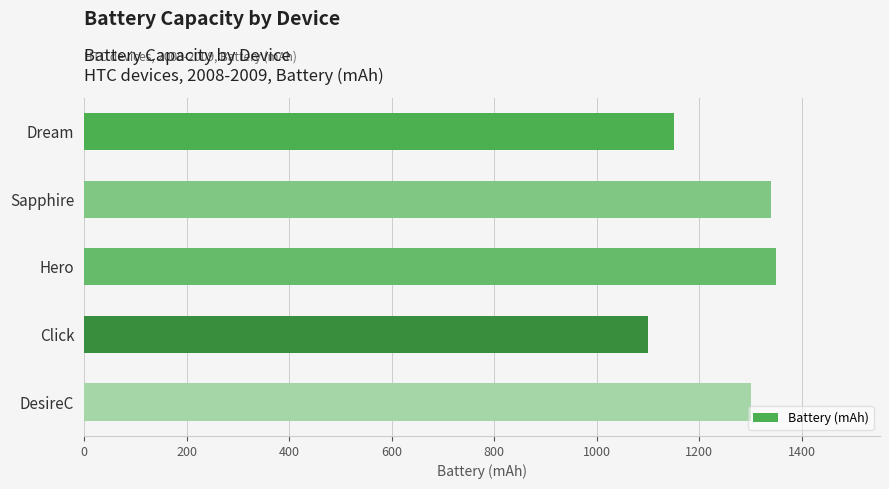

Reading bottom to top, list all the values displayed in this chart.

DesireC=1300	Click=1100	Hero=1350	Sapphire=1340	Dream=1150